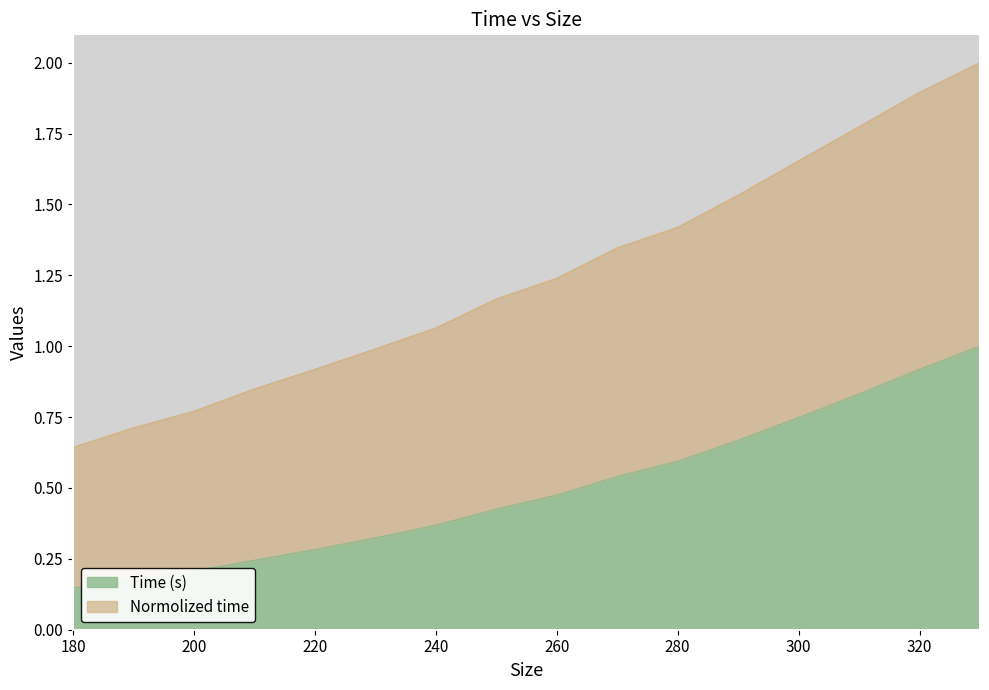

Does the chart have visible grid lines?

No